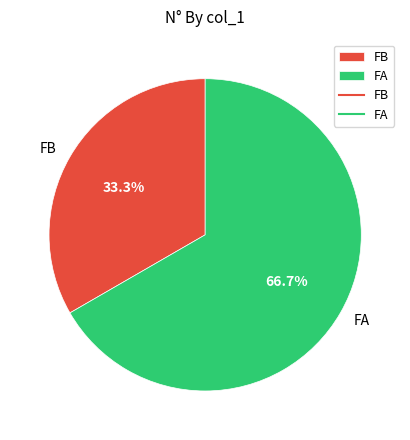

Which slice is the largest?

FA